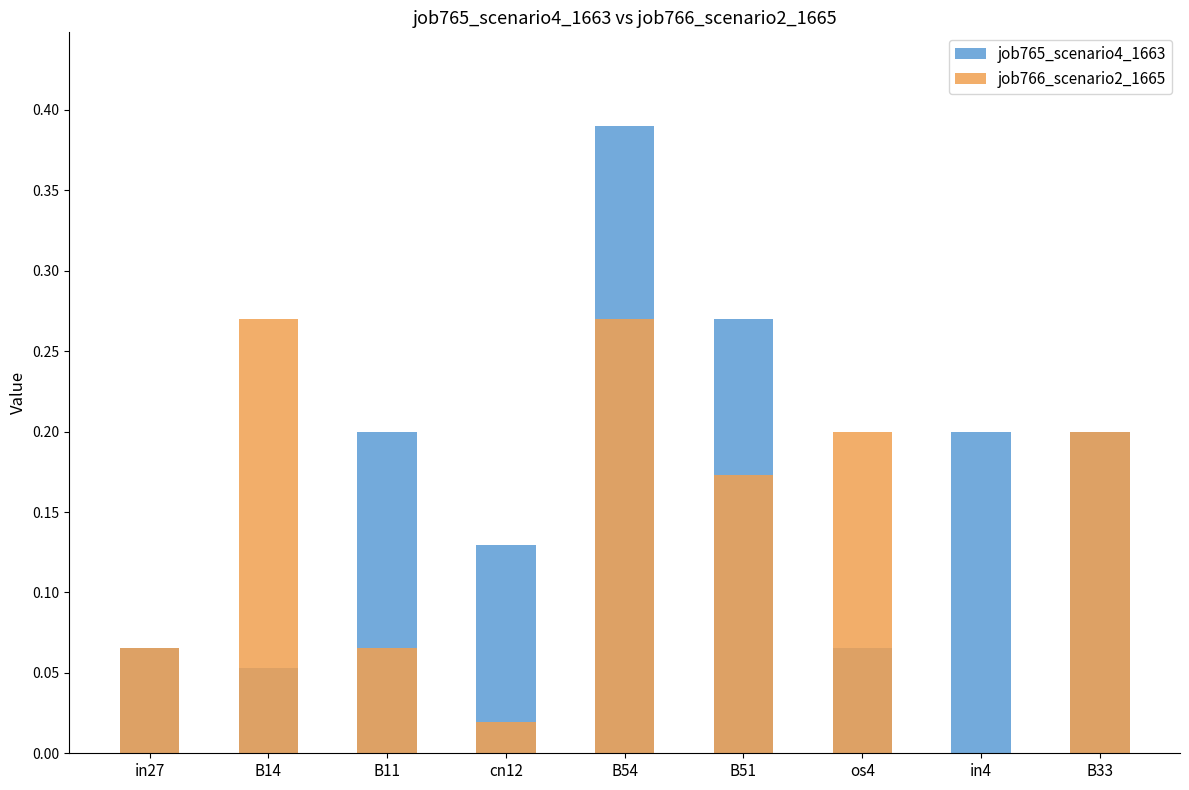

What is the maximum value for job766_scenario2_1665?

0.3